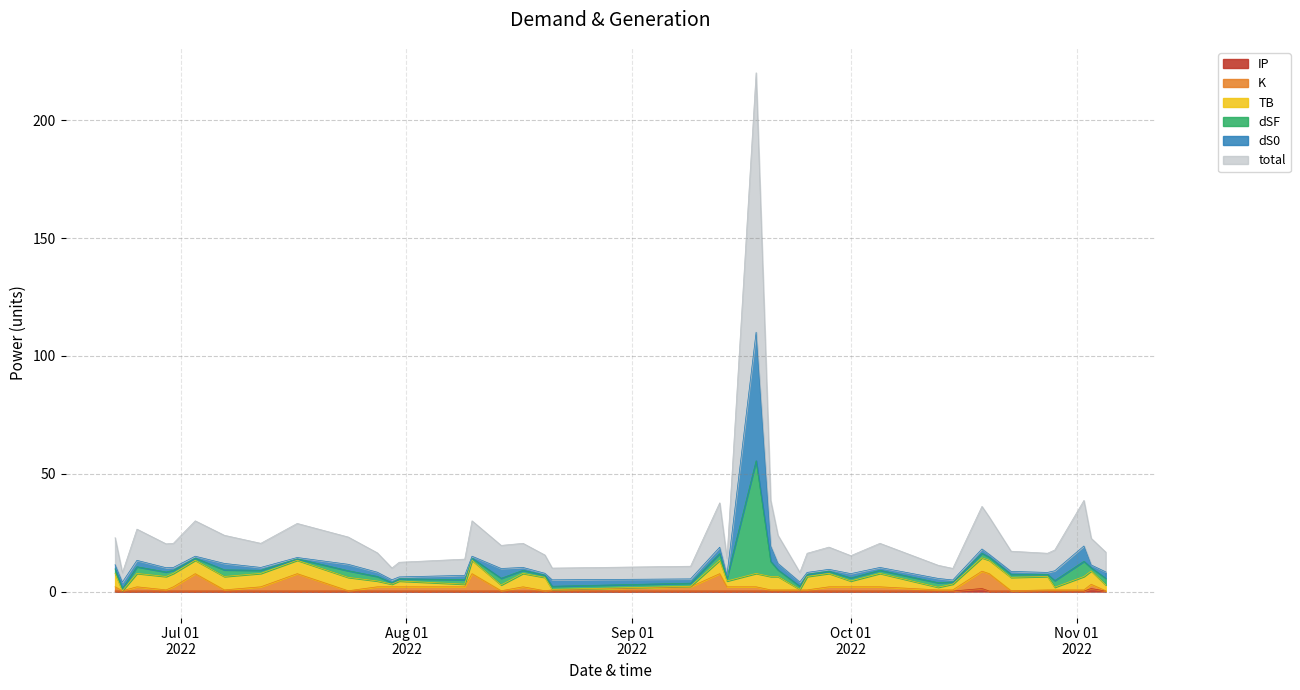

True or false: total and IP cross at least once.

False